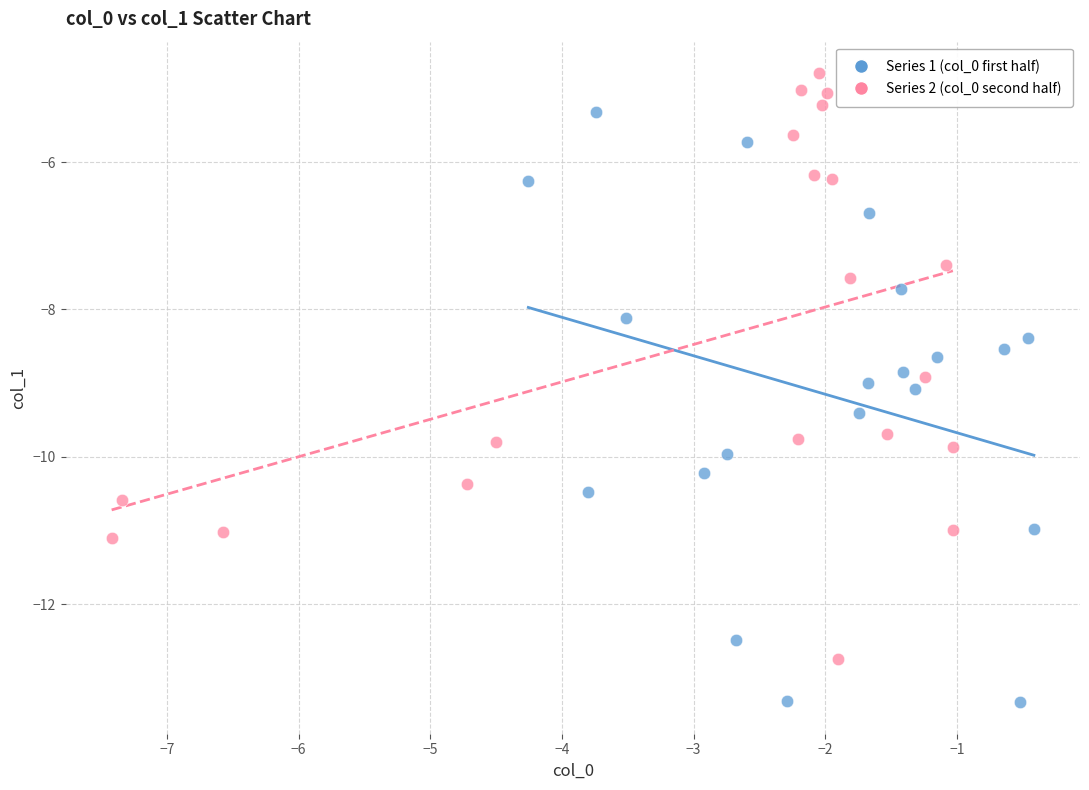

Which series reaches the maximum Y coordinate?

Series 2 (col_0 second half)